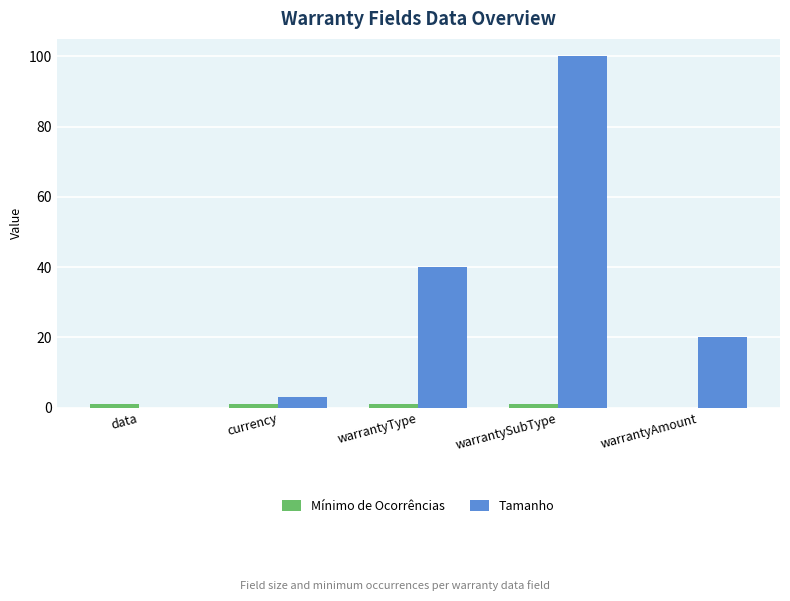

Which category has the highest value in the Tamanho series?

warrantySubType